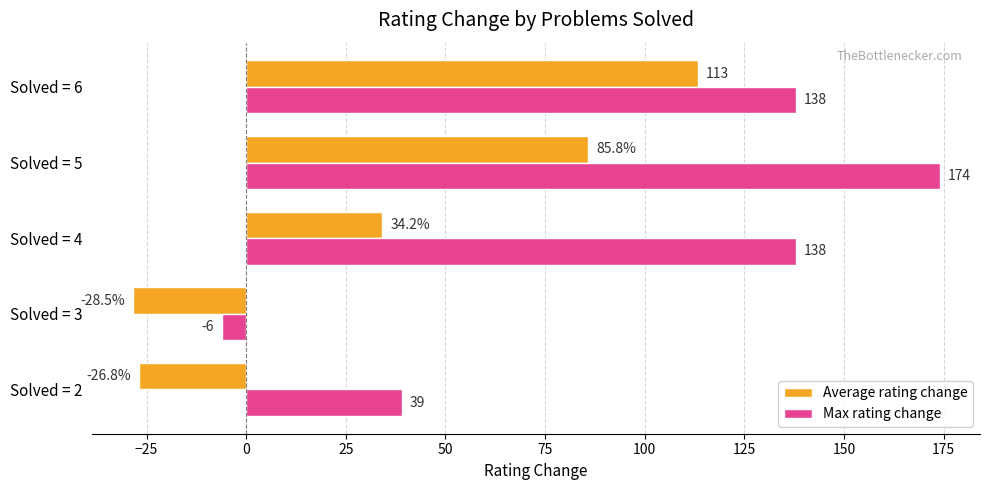

Between Solved = 5 and Solved = 6, which series saw the biggest shift?

Max rating change